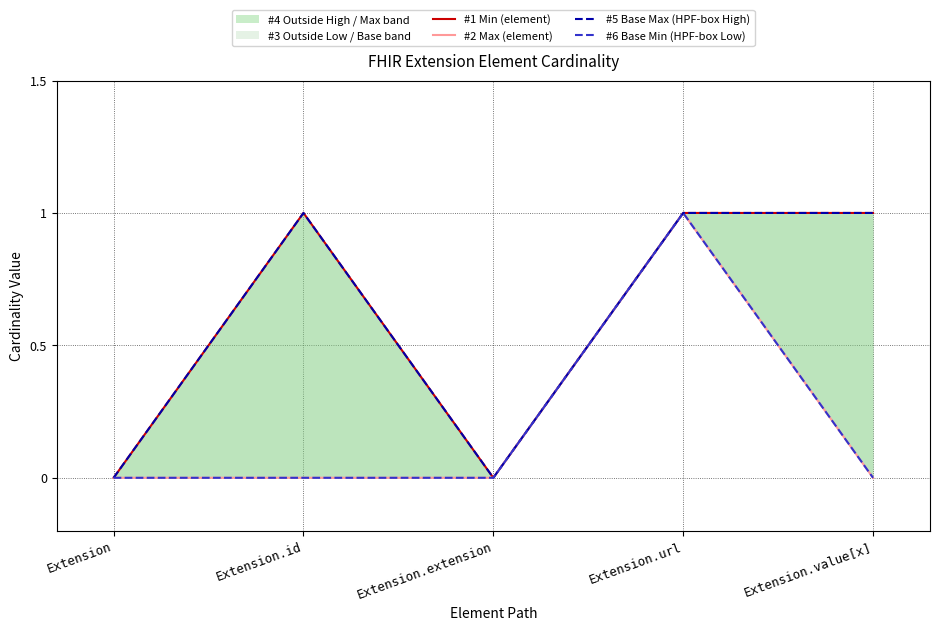

True or false: #1 Min (element) and #5 Base Max (HPF-box High) intersect in this chart.

False